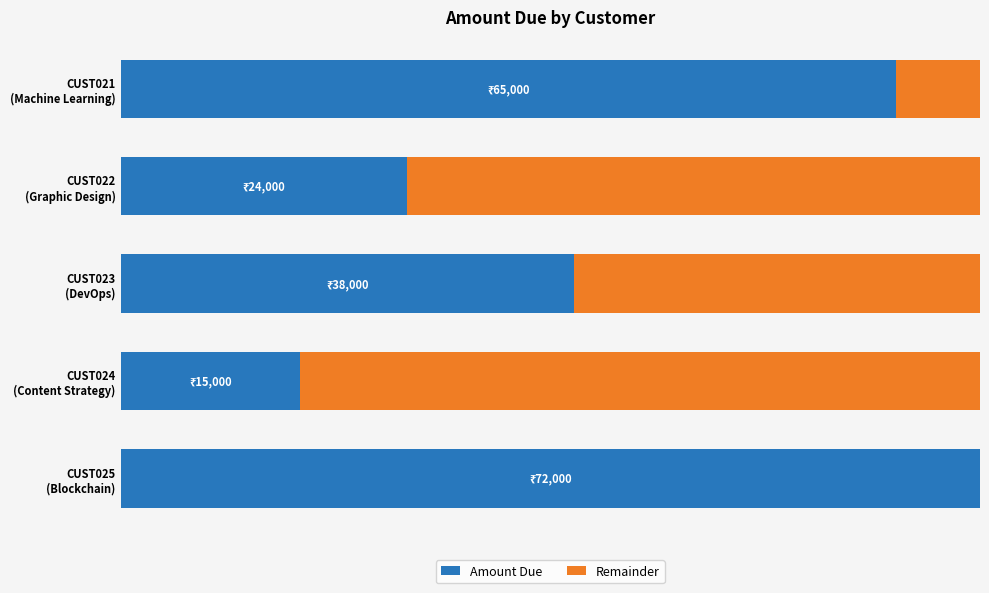

What is the sum of all Remainder values?

146000